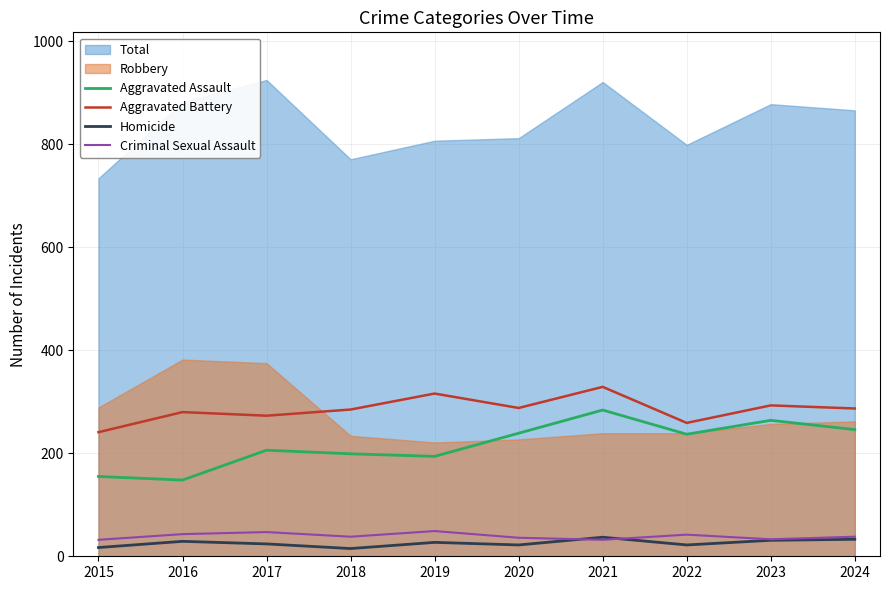

What is the difference between the Aggravated Battery values at 2015 and 2019?

75